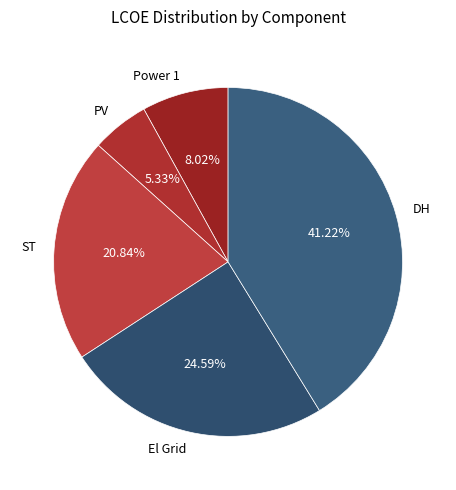

To the nearest percent, what is the difference between the PV and ST slice percentages?

16%